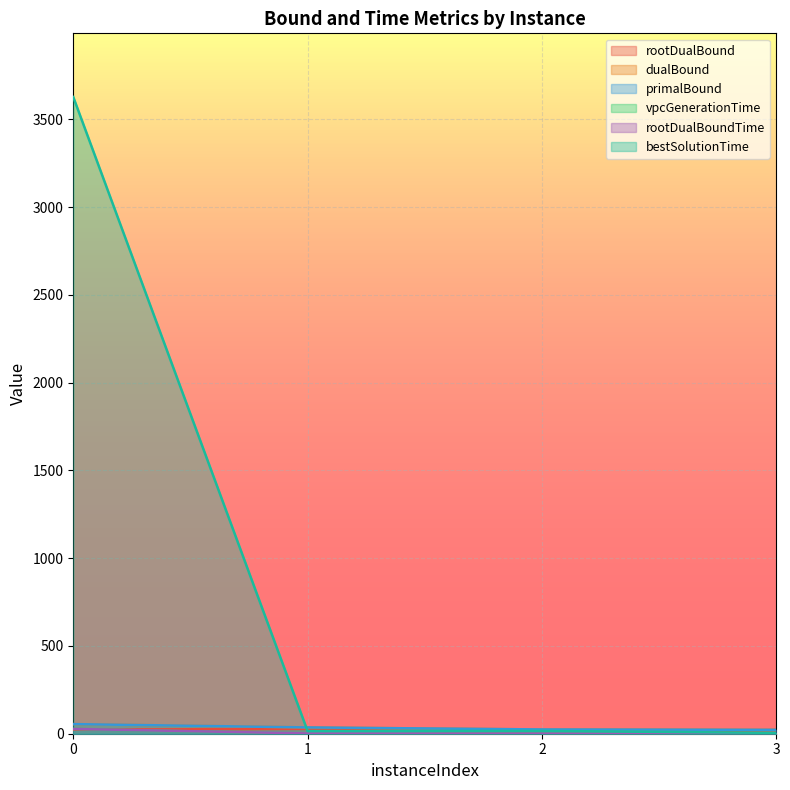

True or false: rootDualBoundTime and bestSolutionTime intersect in this chart.

False